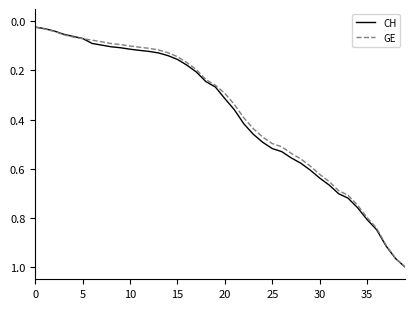

Which series has the largest range (max minus min)?

CH